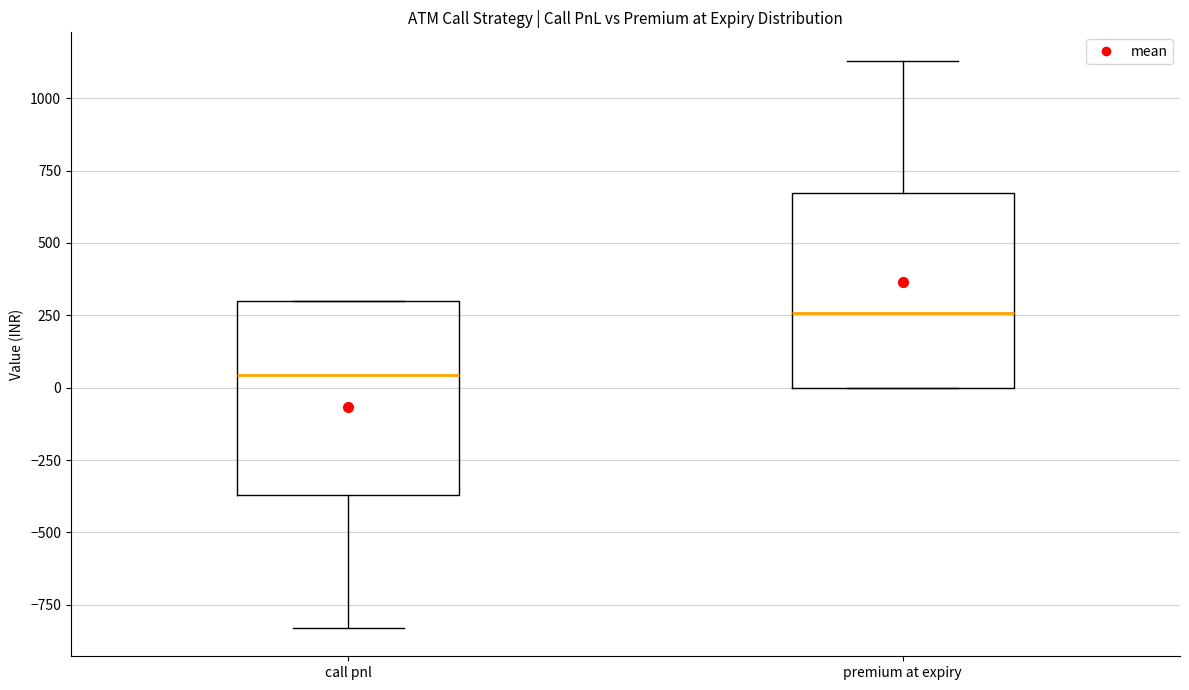

Where does the upper whisker of the box for premium at expiry end on the y-axis? The values are not printed on the chart, so give them approximately, as read against the axis.

1150